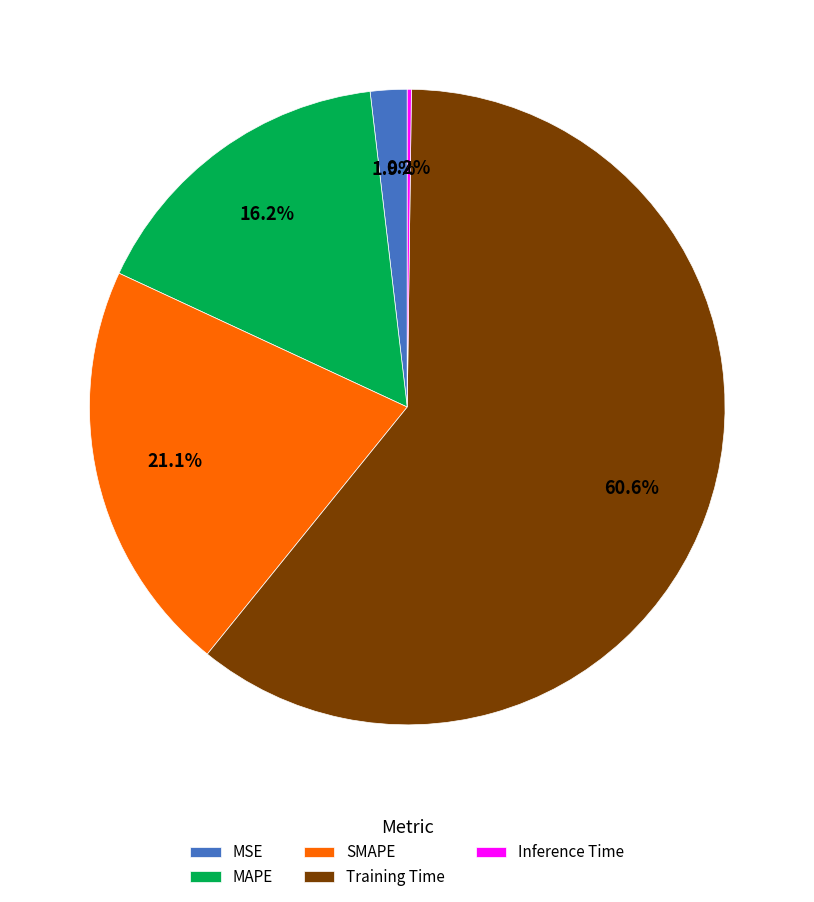

What percentage do MSE and SMAPE together represent?

23.0%